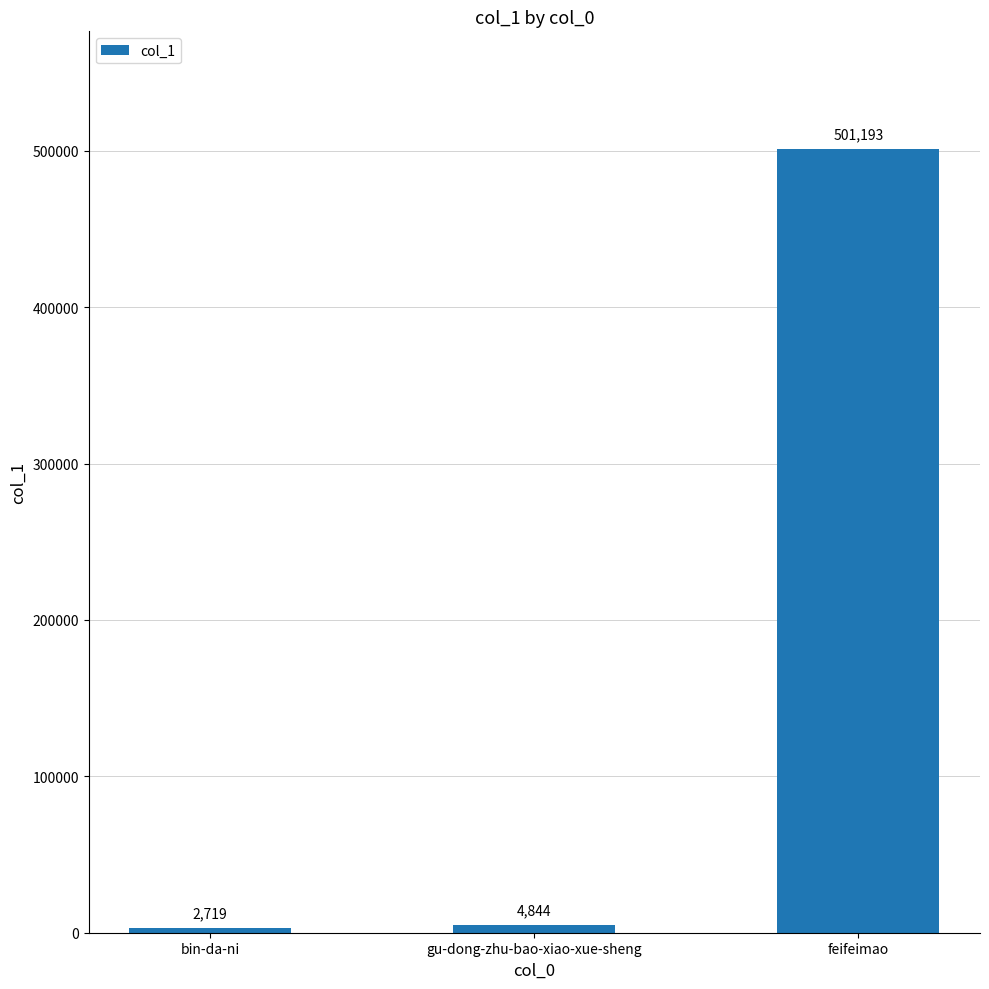

Reading right to left, extract all data points from this chart.

501193	4844	2719